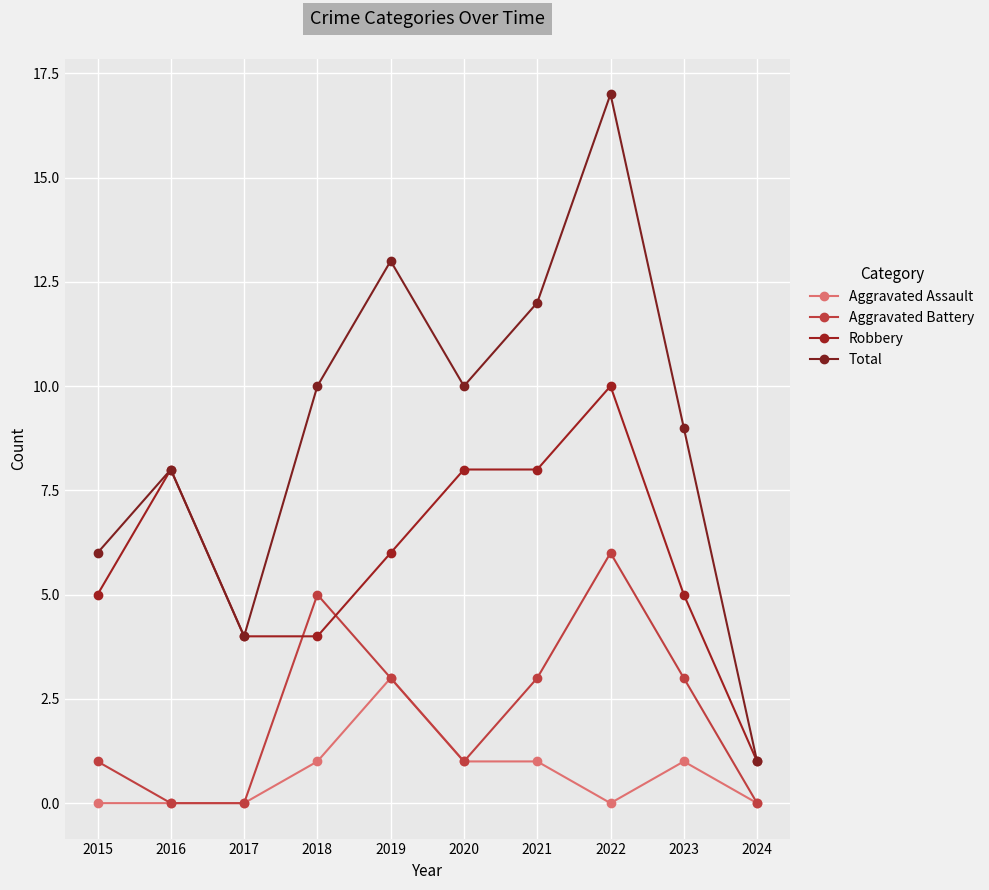

True or false: Aggravated Battery and Robbery cross at least once.

True